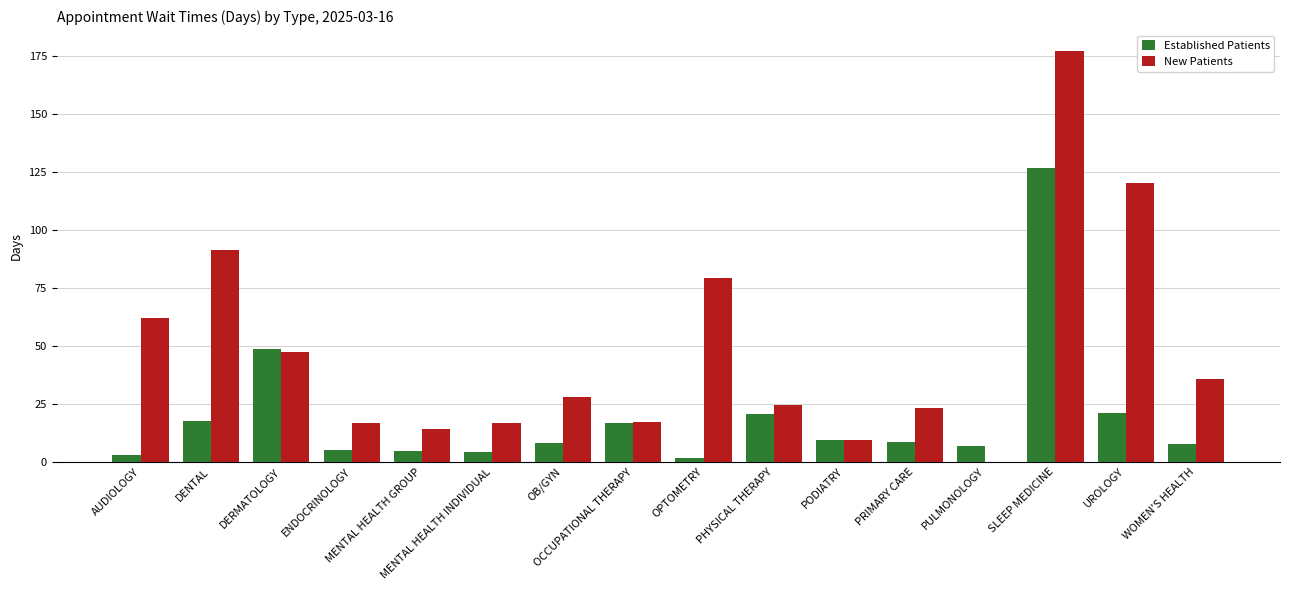

Which series has the largest total across all categories?

New Patients